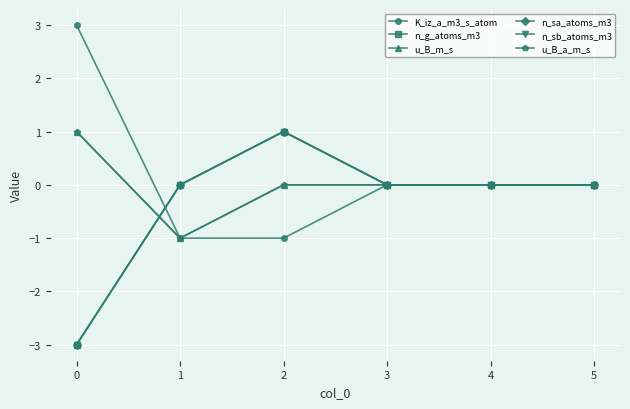

True or false: n_sb_atoms_m3 and n_sa_atoms_m3 cross at least once.

False